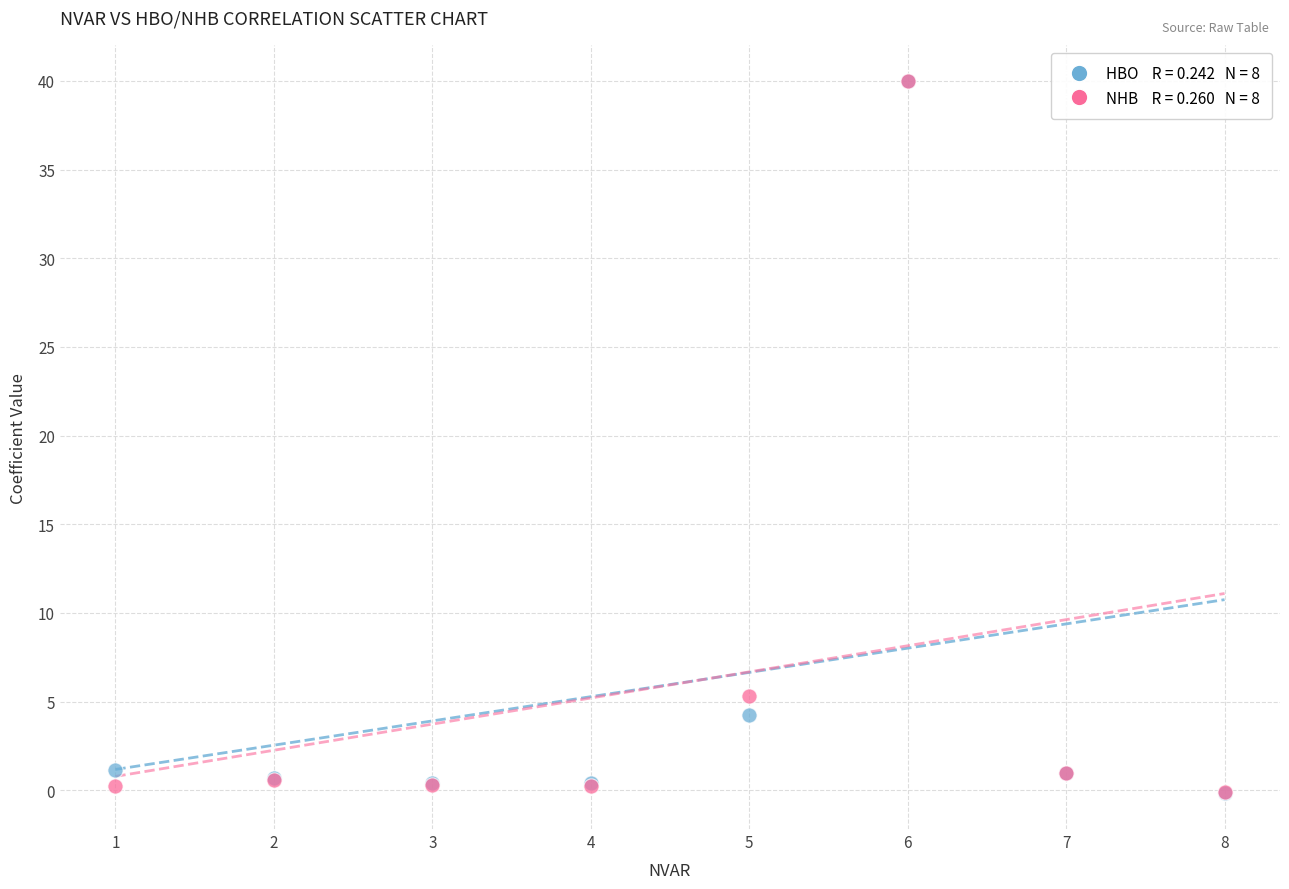

Across all series, what Y value is closest to 19?

5.3